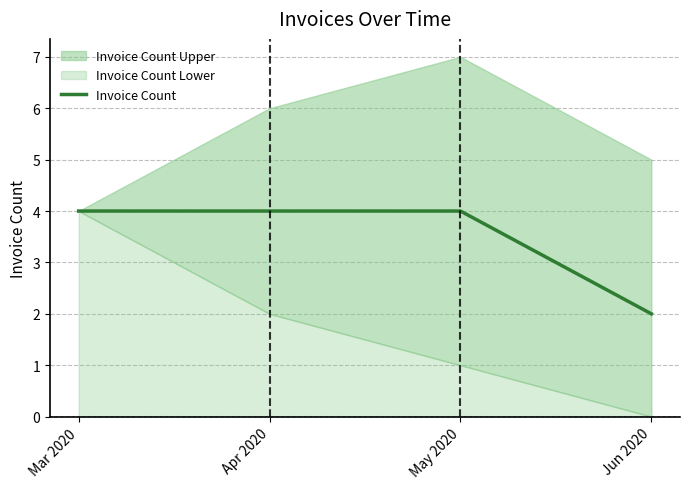

The value at Mar 2020 is 2. True or false?

False